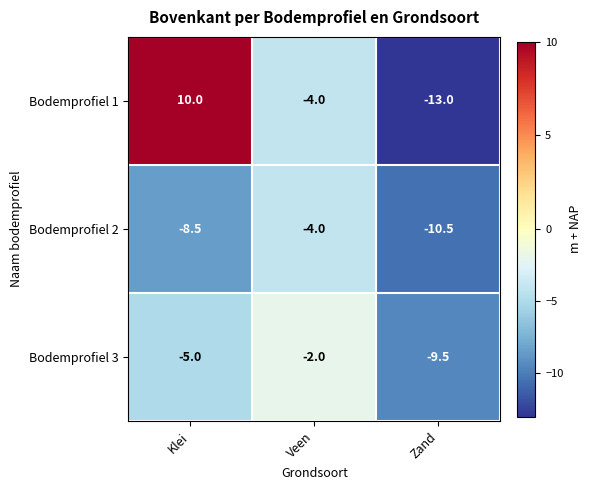

Which series changed the most between Klei and Veen?

Bodemprofiel 1